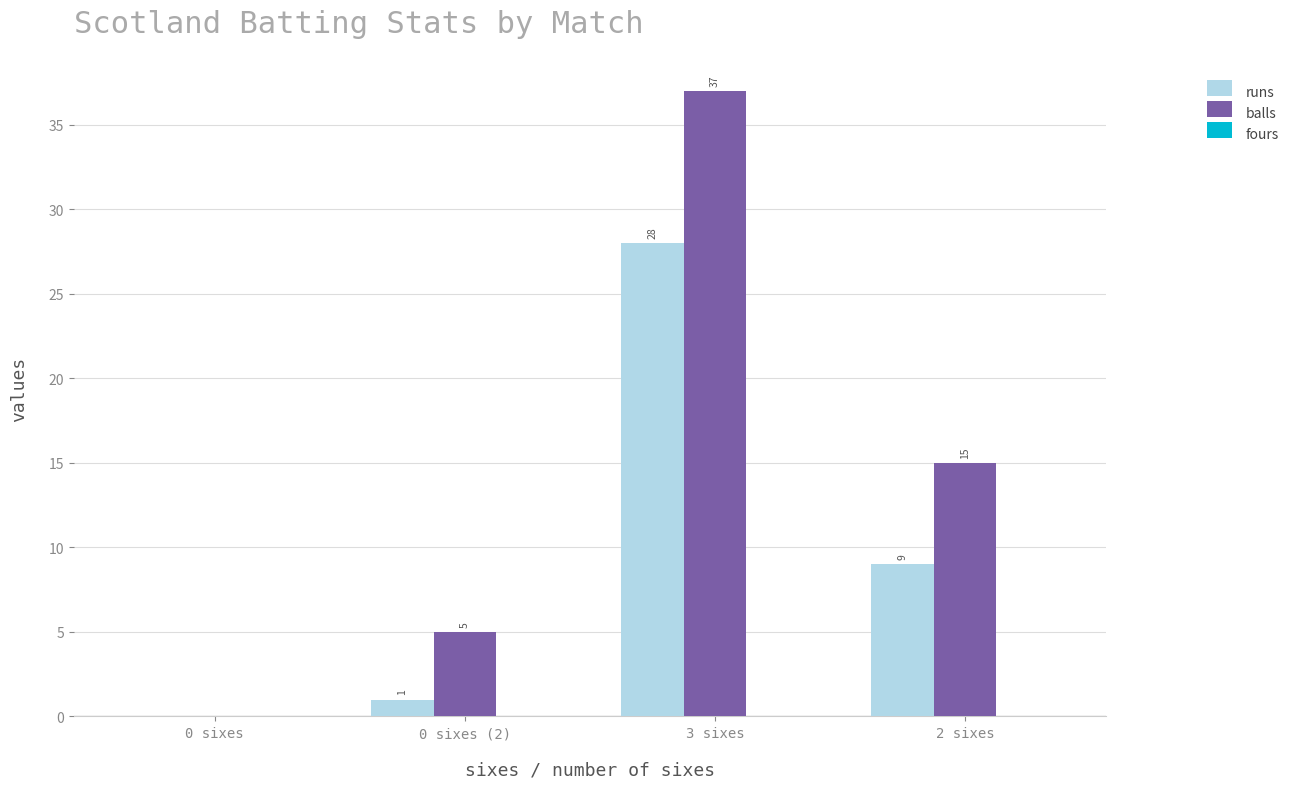

Which series has the largest total across all categories?

balls